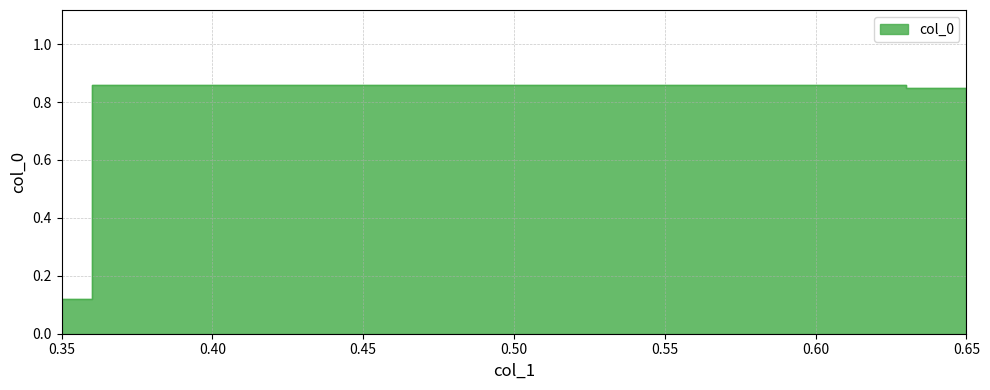

What is the sum of all values?

1.9